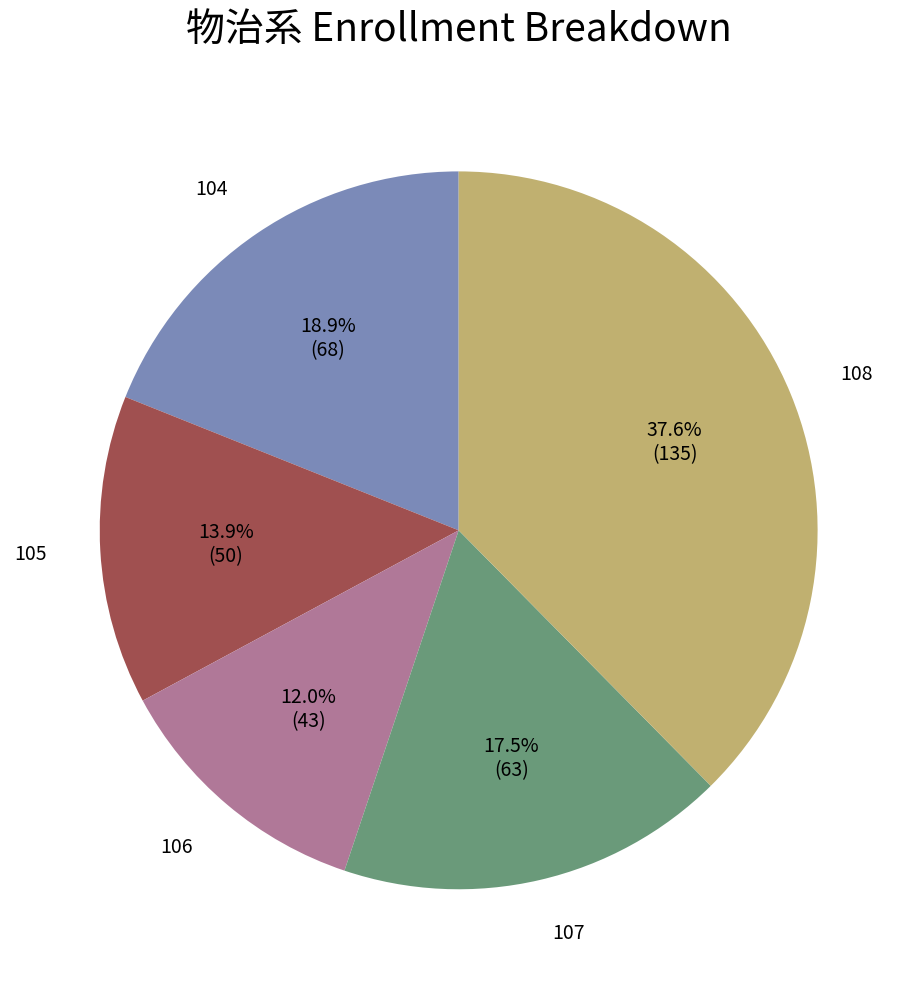

Rank the categories by value from lowest to highest.

106, 105, 107, 104, 108